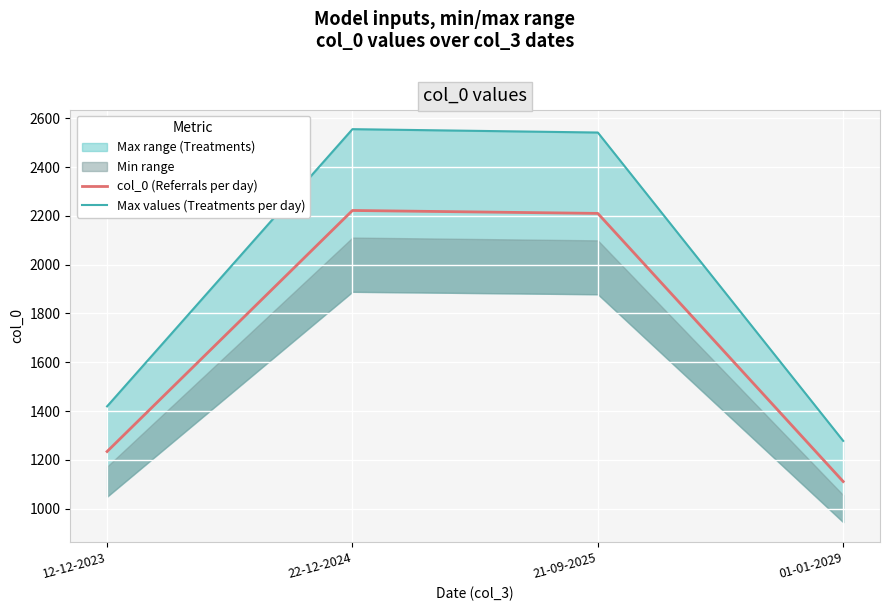

At which category does Max values (Treatments per day) reach its first local peak?

22-12-2024